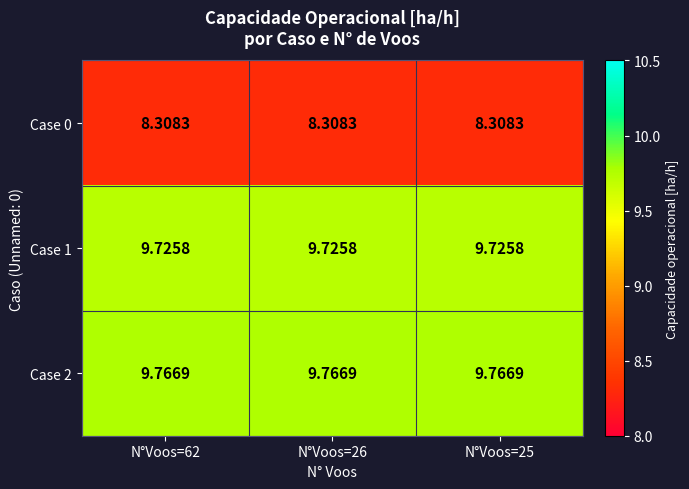

Which series has the largest total across all categories?

Case 2